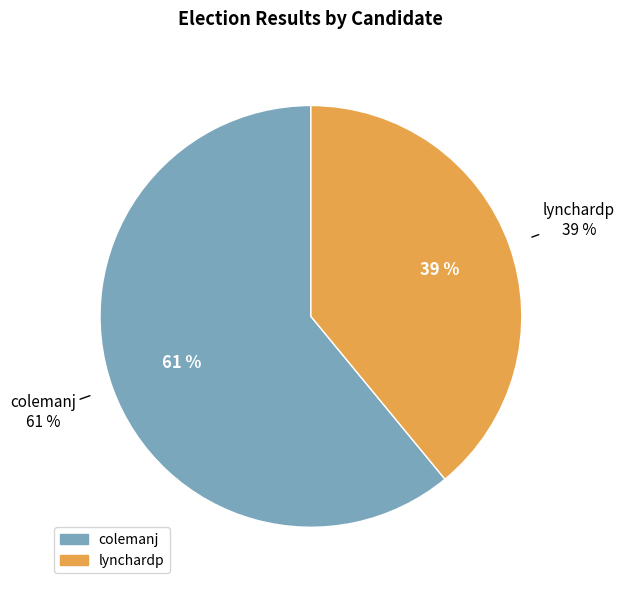

Rank the categories by value from lowest to highest.

lynchardp, colemanj